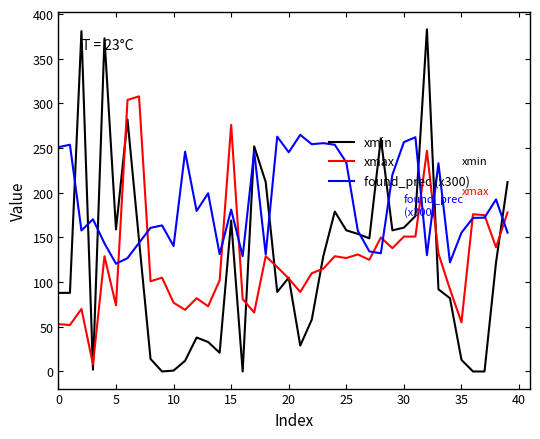

List the series in order of their peak value, highest first.

xmin, xmax, found_prec (x300)